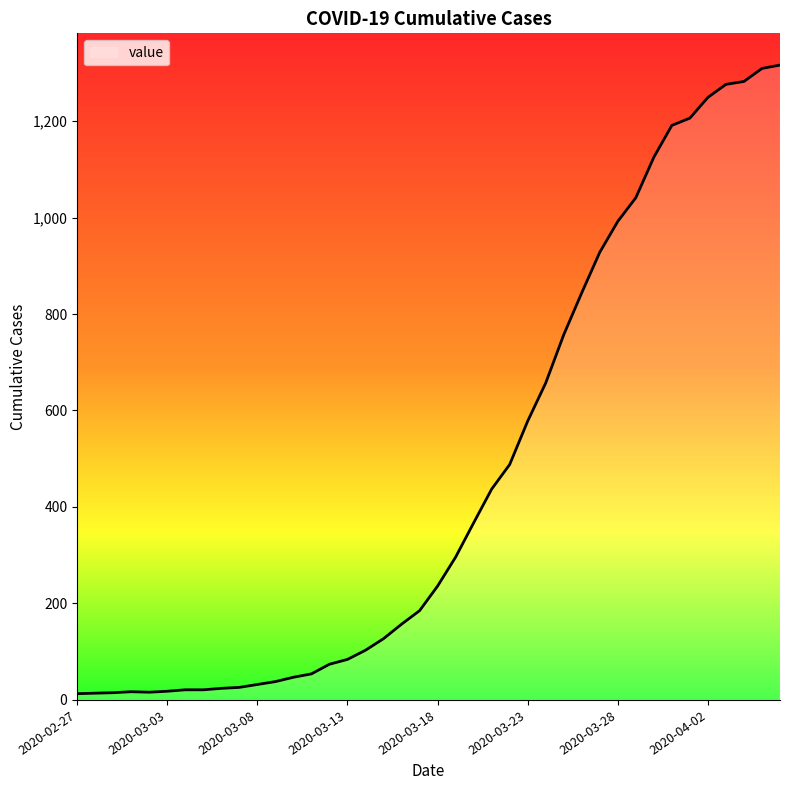

What is the greatest value displayed?

1316